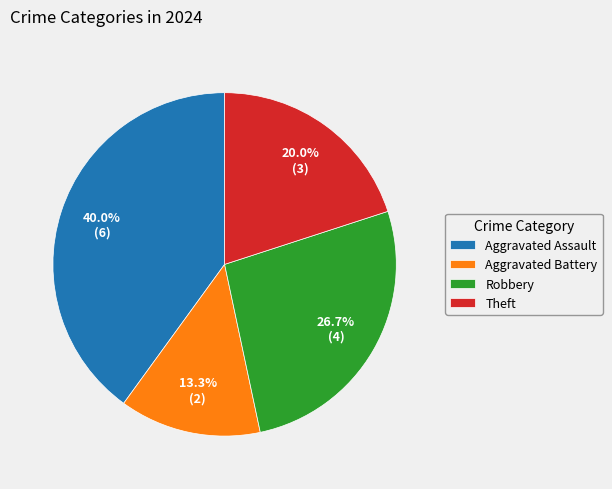

Rank the categories by value from lowest to highest.

Aggravated Battery, Theft, Robbery, Aggravated Assault